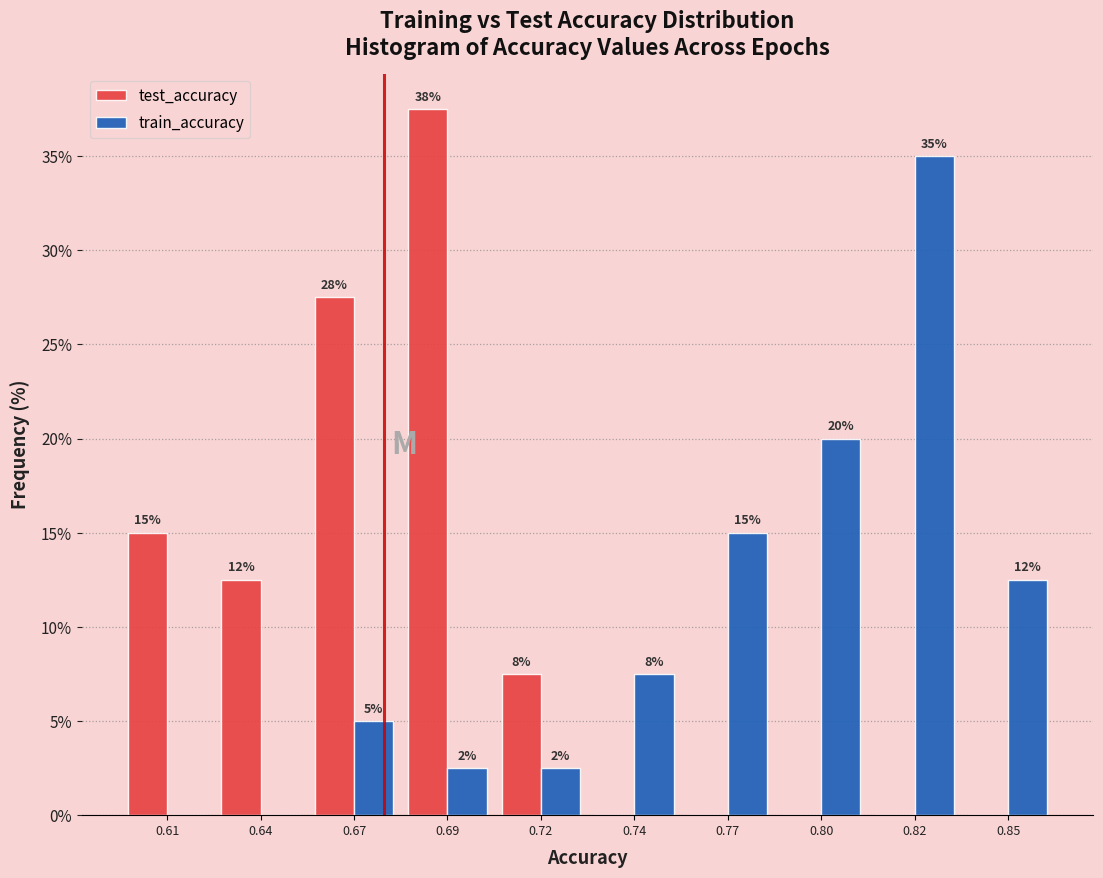

What are all the series names shown in the legend?

test_accuracy, train_accuracy